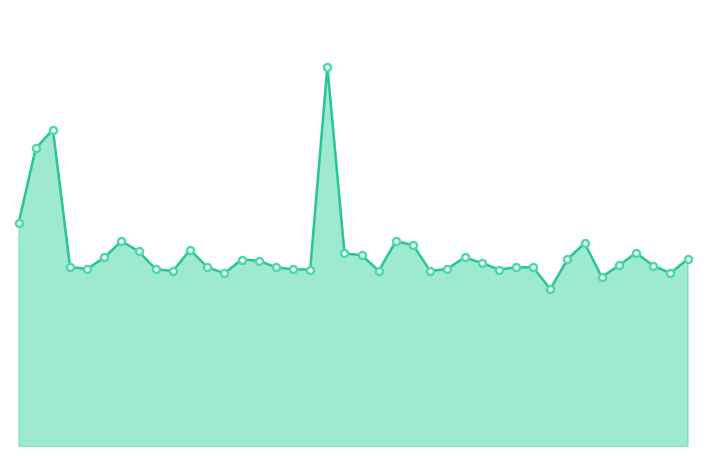

Does the chart have visible grid lines?

No